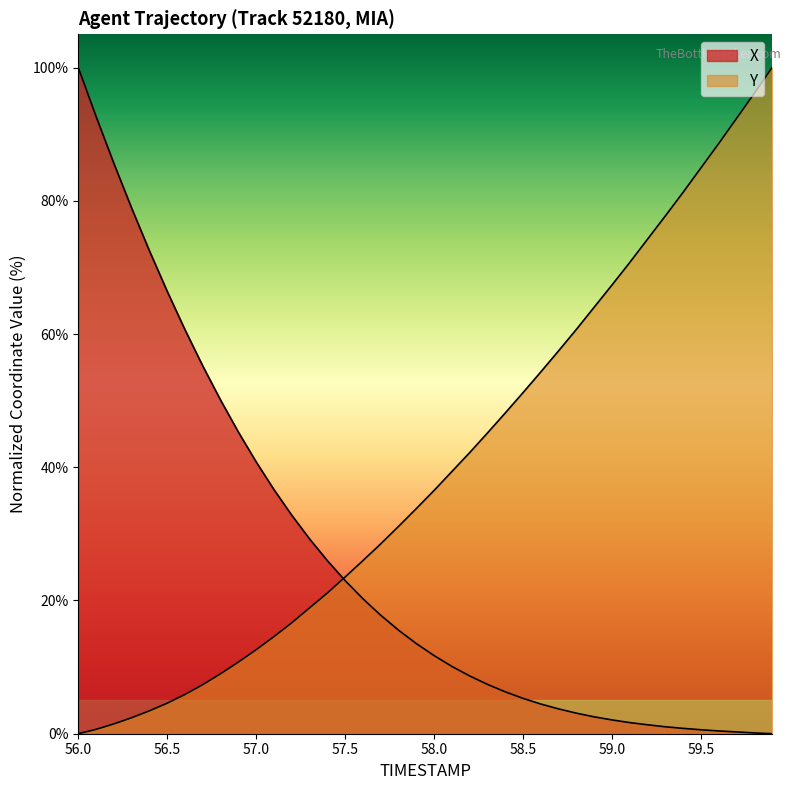

Count the number of categories in the chart.

40